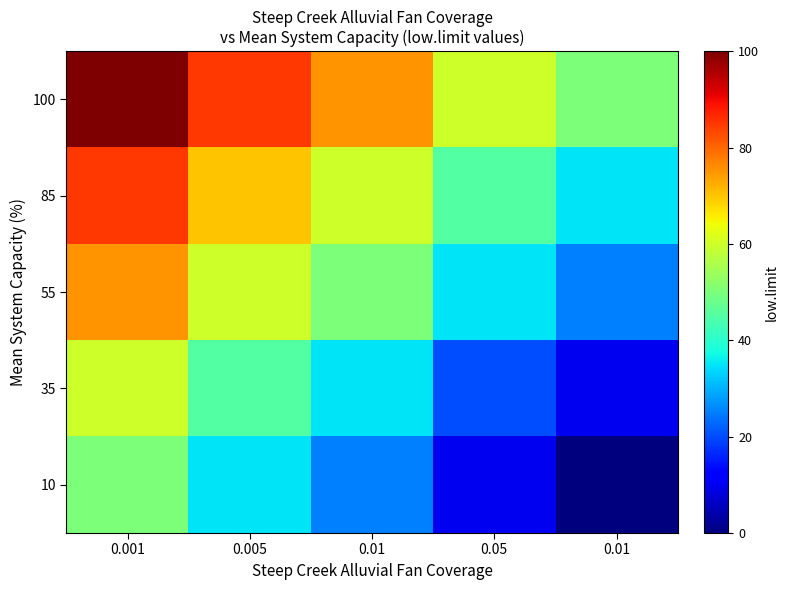

Between 0.05 and 0.001, which is larger?

0.001